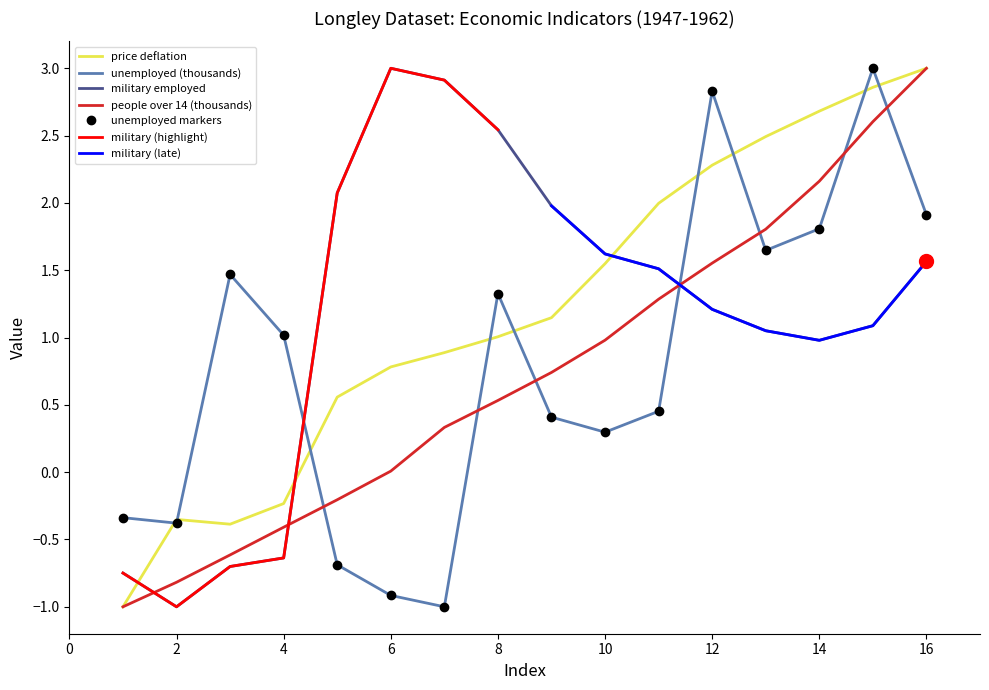

At which category is the sum across all series the highest?

15